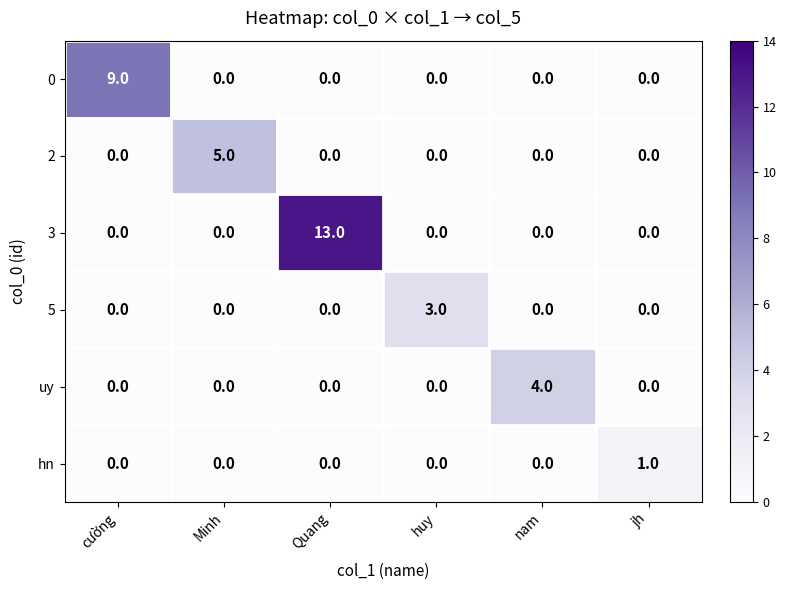

How many data points in 5 are above 0?

1